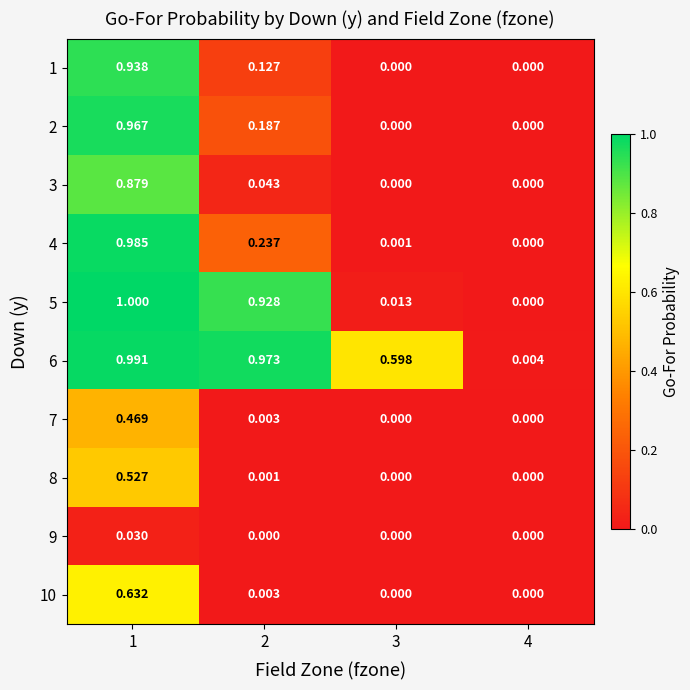

Which series changed the most between 2 and 3?

5